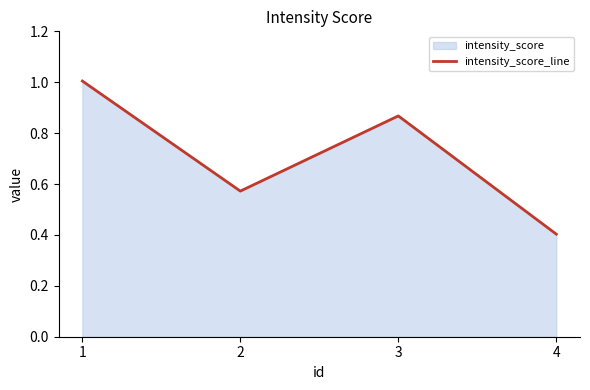

Reading left to right, transcribe all the data shown in this chart.

1=1.0	2=0.6	3=0.9	4=0.4